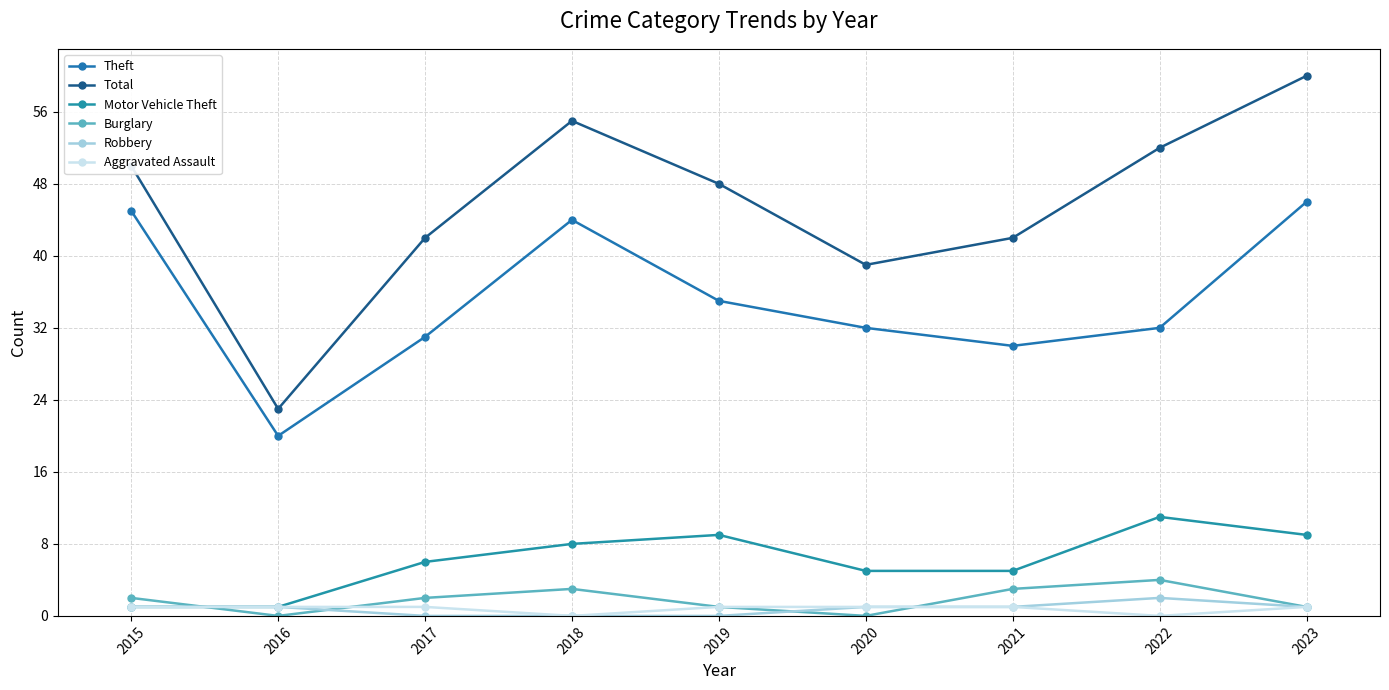

Which series has the widest spread of values?

Total